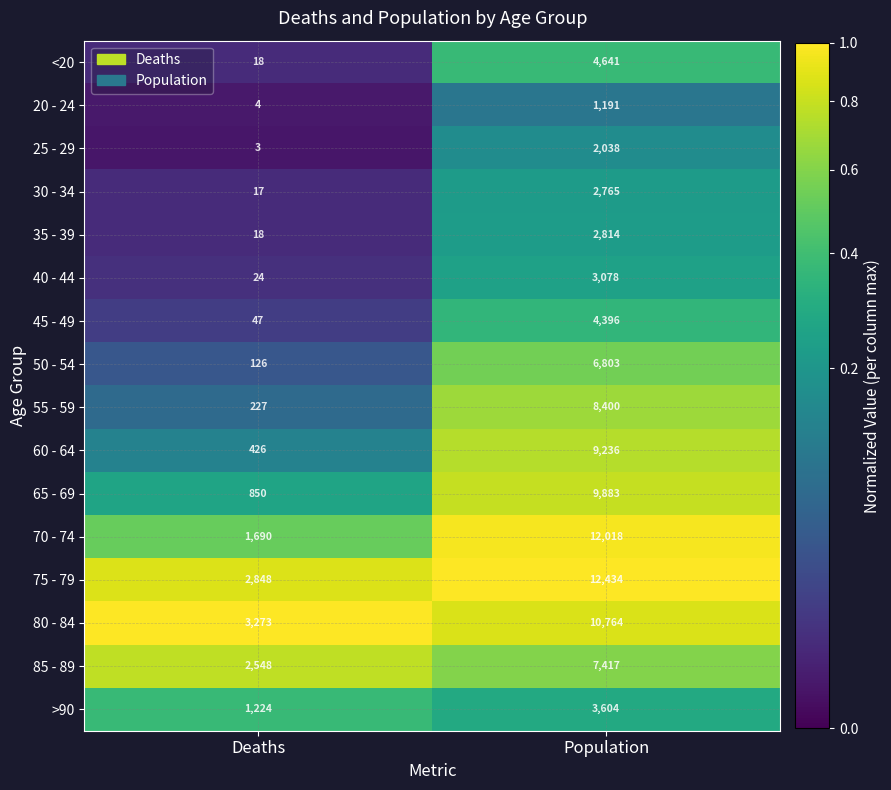

What is the lowest value of the 20 - 24 series?

4